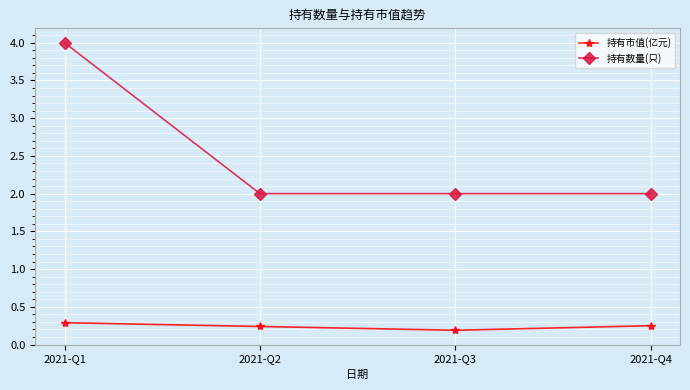

What is the value of the 持有数量(只) point at the 1st from the left?

4.0